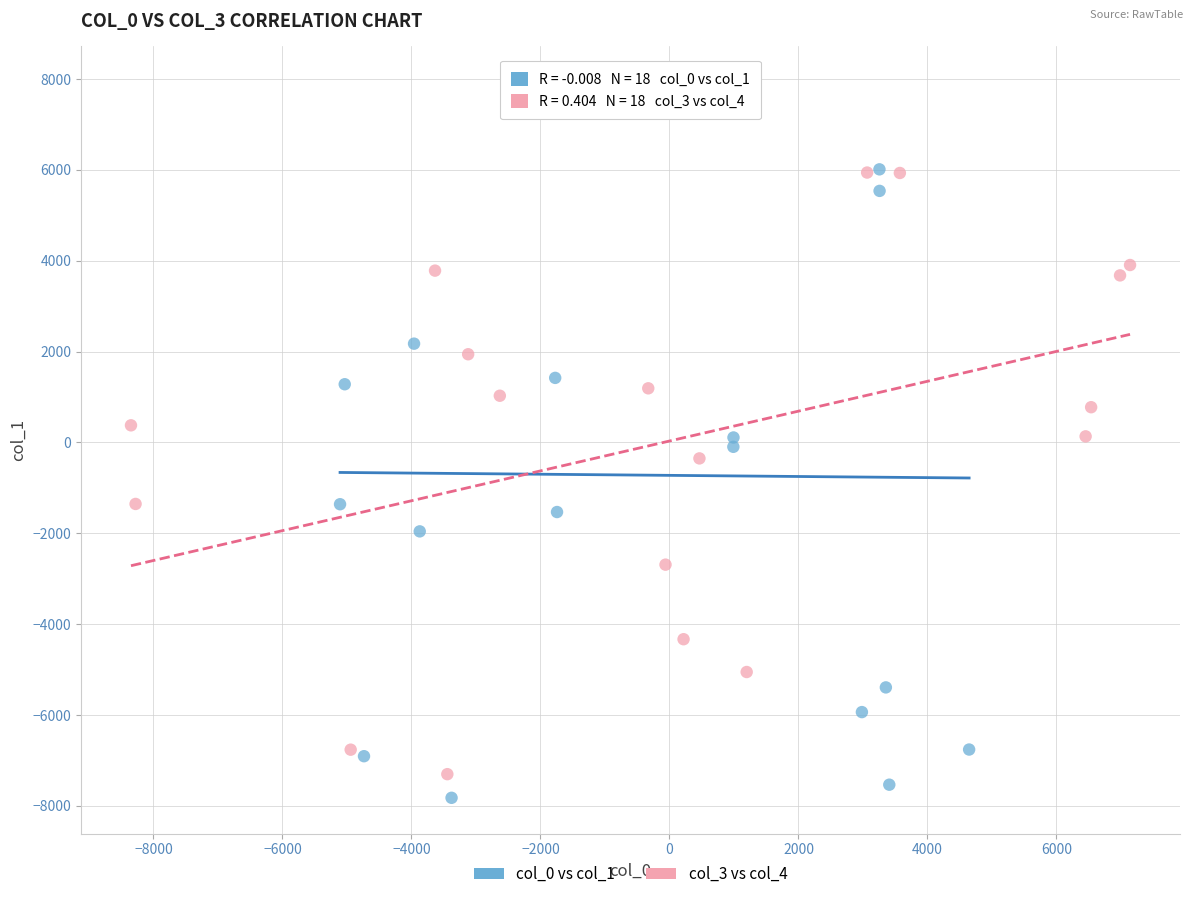

What are all the series names shown in the legend?

col_0 vs col_1, col_3 vs col_4